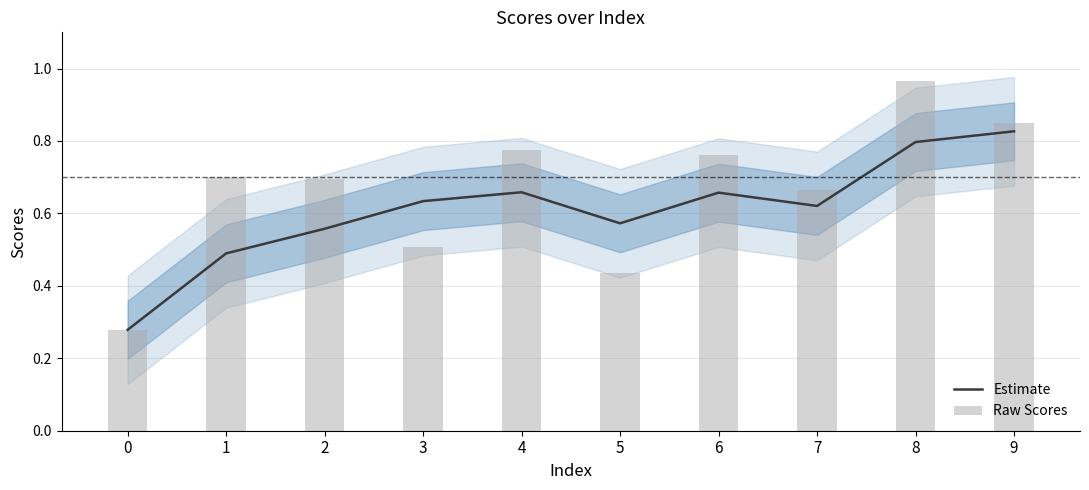

How many data points does each series have?

10